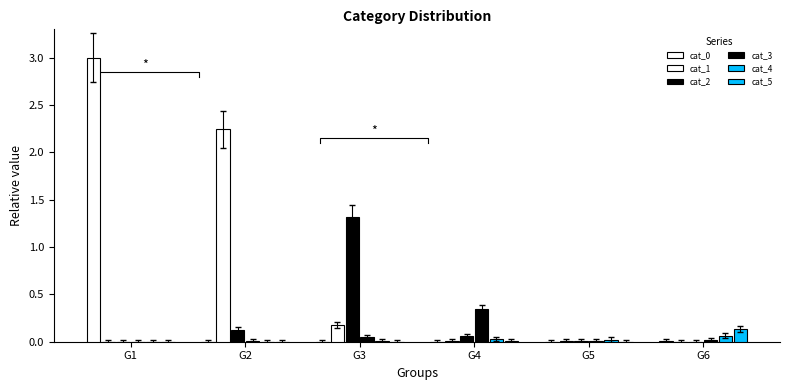

Is the value of cat_3 at G2 greater than the value of cat_5 at G2?

Yes